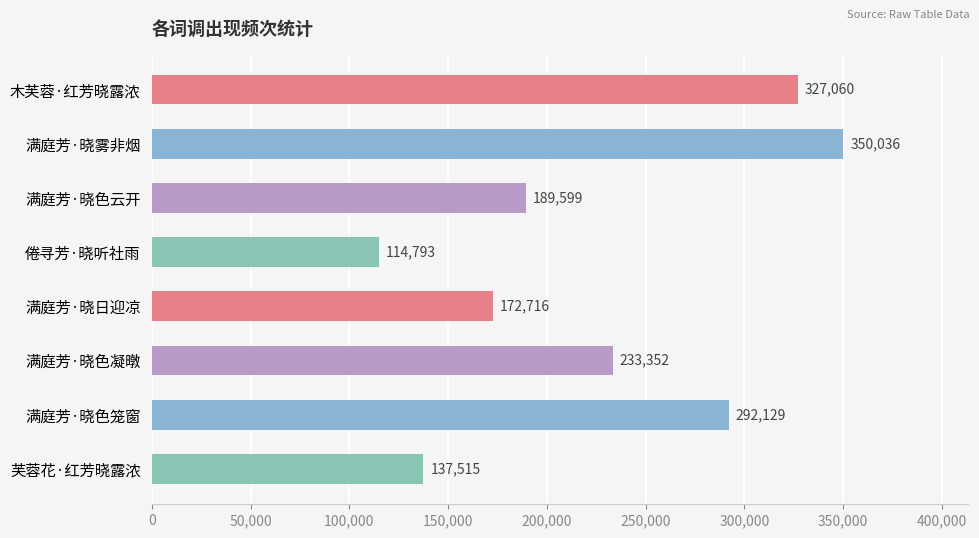

How many data points does each series have?

8